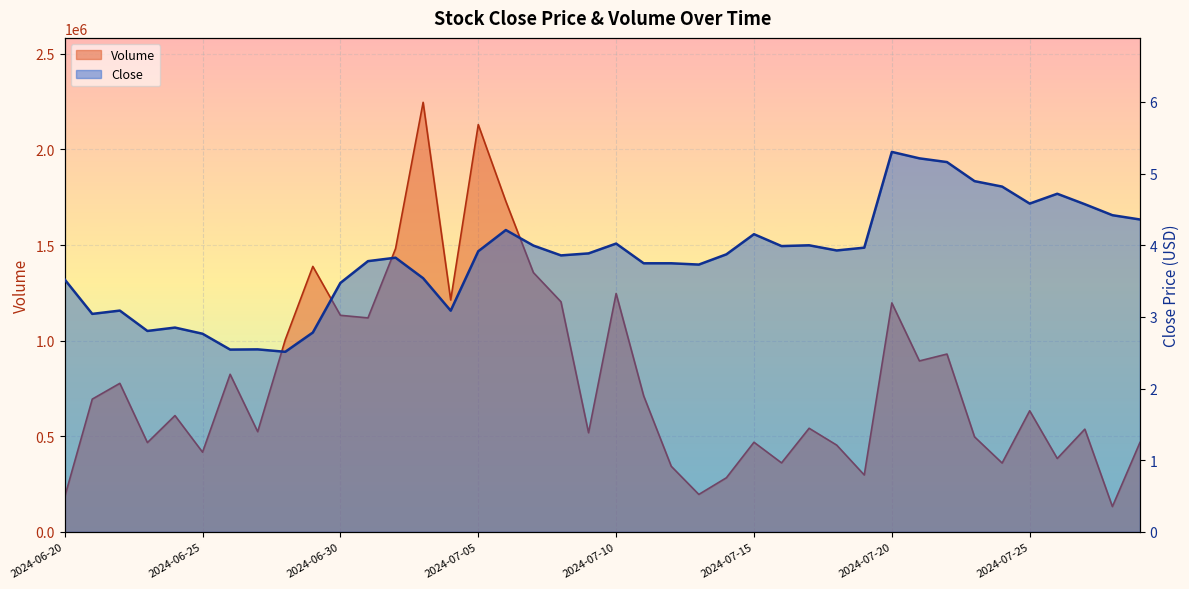

Between 2024-07-03 and 2024-07-14, which series saw the biggest shift?

Volume